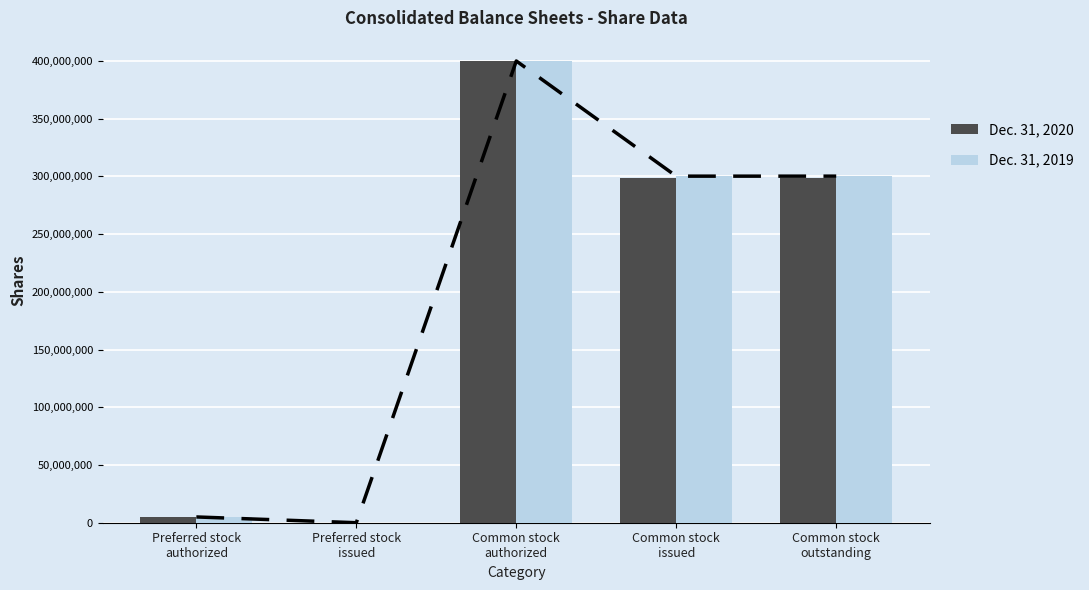

Reading left to right, what are all the values shown in this chart?

Dec. 31, 2020: Preferred stock
authorized=5000000	Preferred stock
issued=0	Common stock
authorized=400000000	Common stock
issued=298332459	Common stock
outstanding=298332459
Dec. 31, 2019: Preferred stock
authorized=5000000	Preferred stock
issued=0	Common stock
authorized=400000000	Common stock
issued=300225590	Common stock
outstanding=300225590